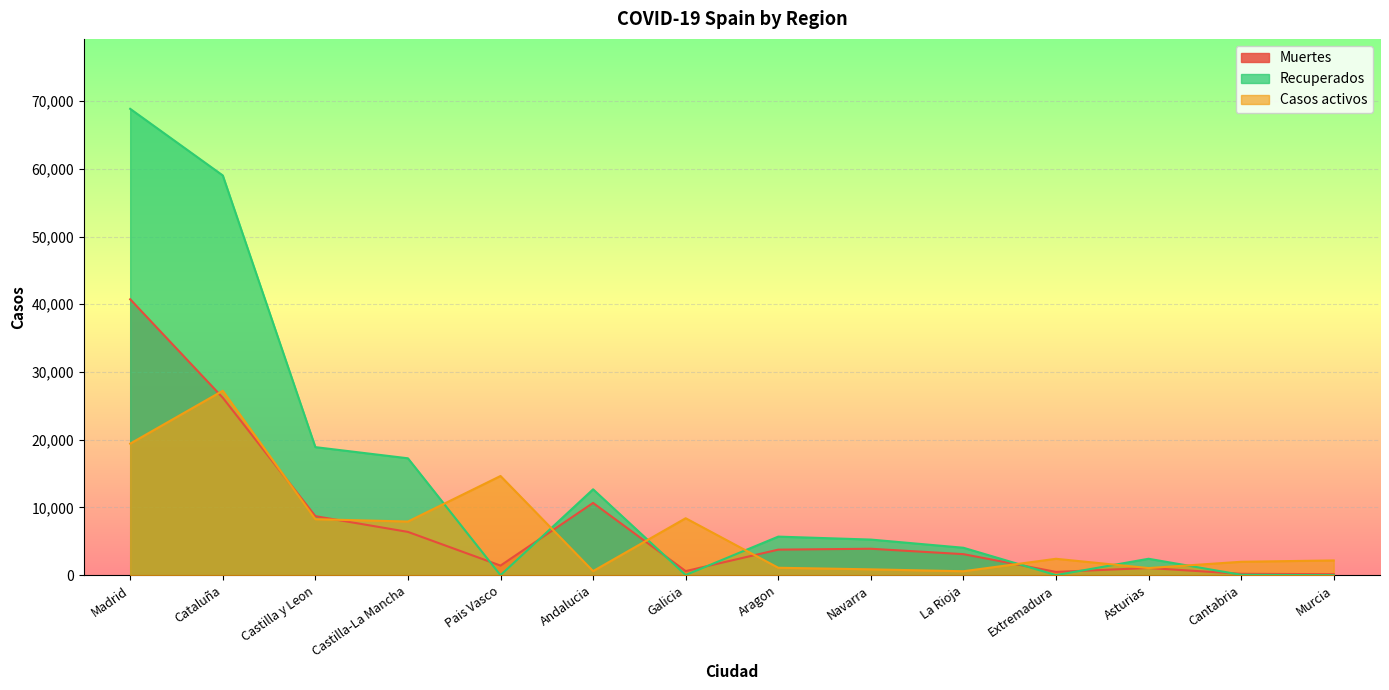

Which series has the largest total across all categories?

Recuperados